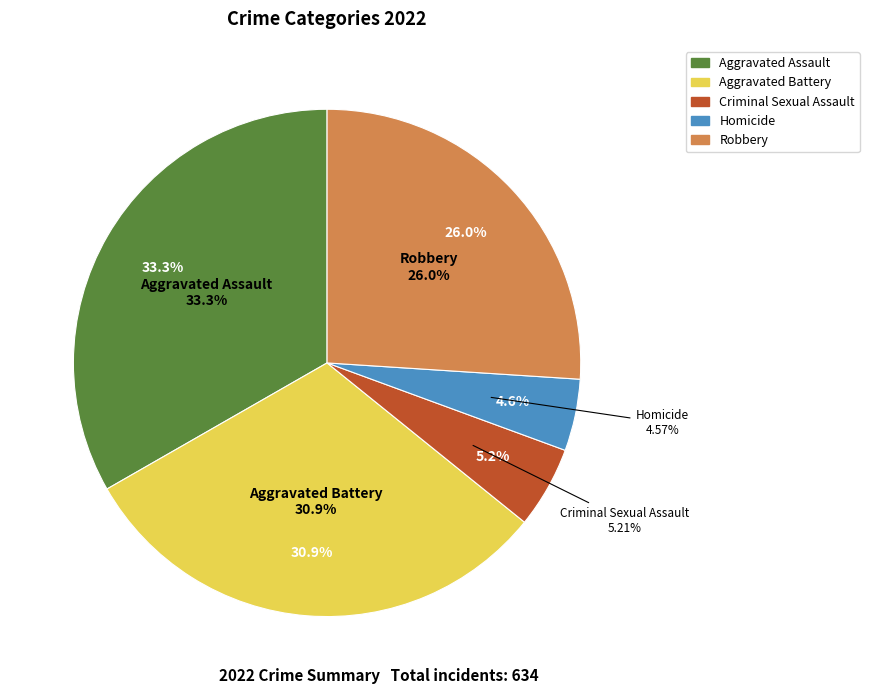

Which slice is the largest?

Aggravated Assault